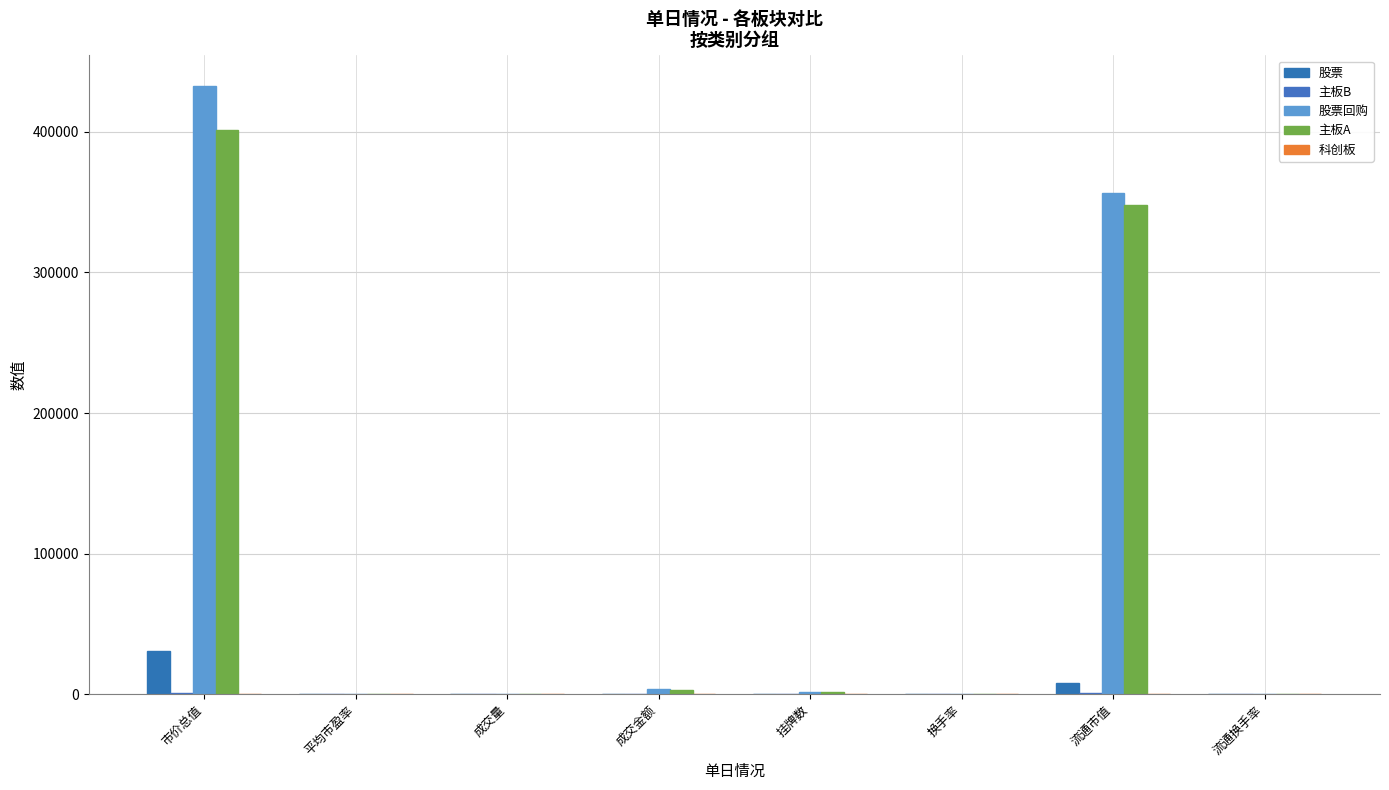

How many distinct data groups are displayed?

5